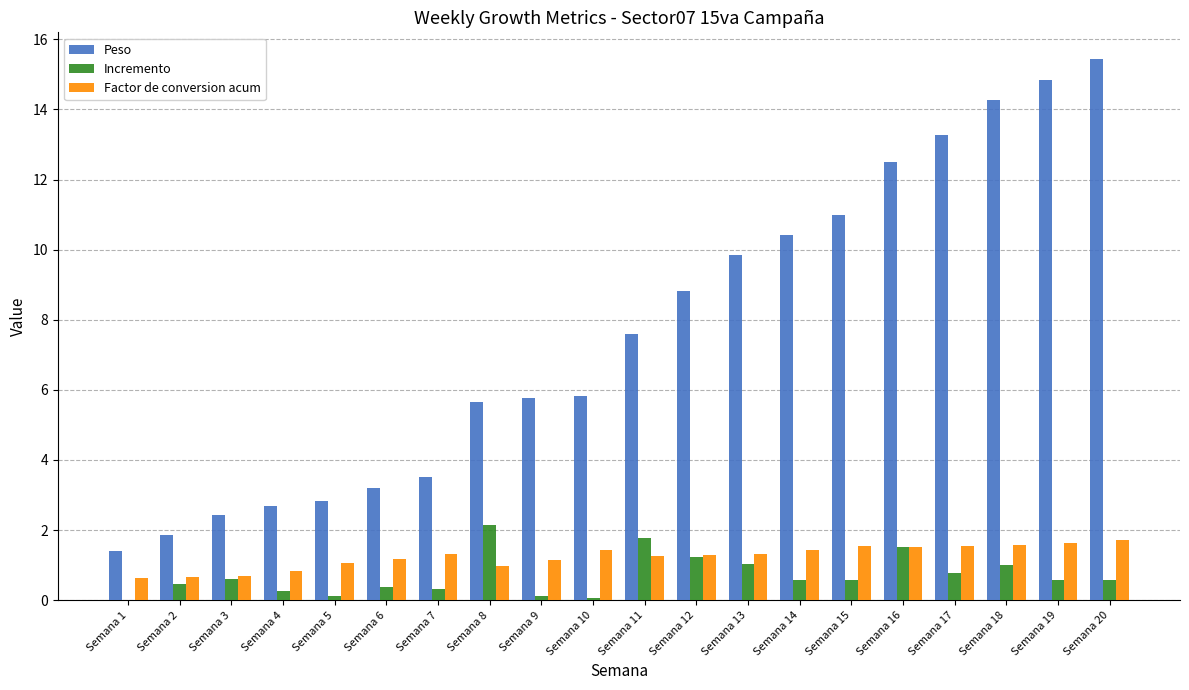

What is the sum of all Factor de conversion acum values?

24.7